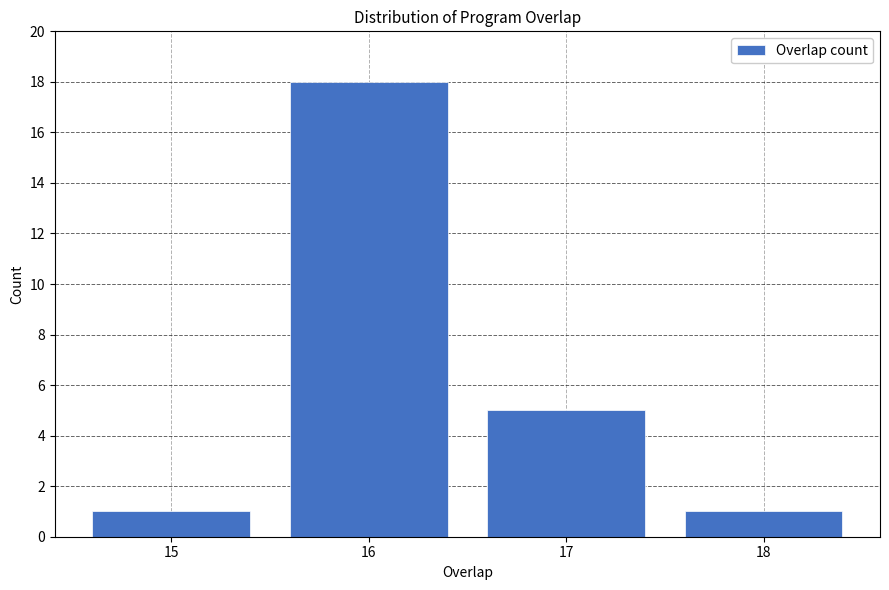

Reading right to left, list all the values displayed in this chart.

1	5	18	1